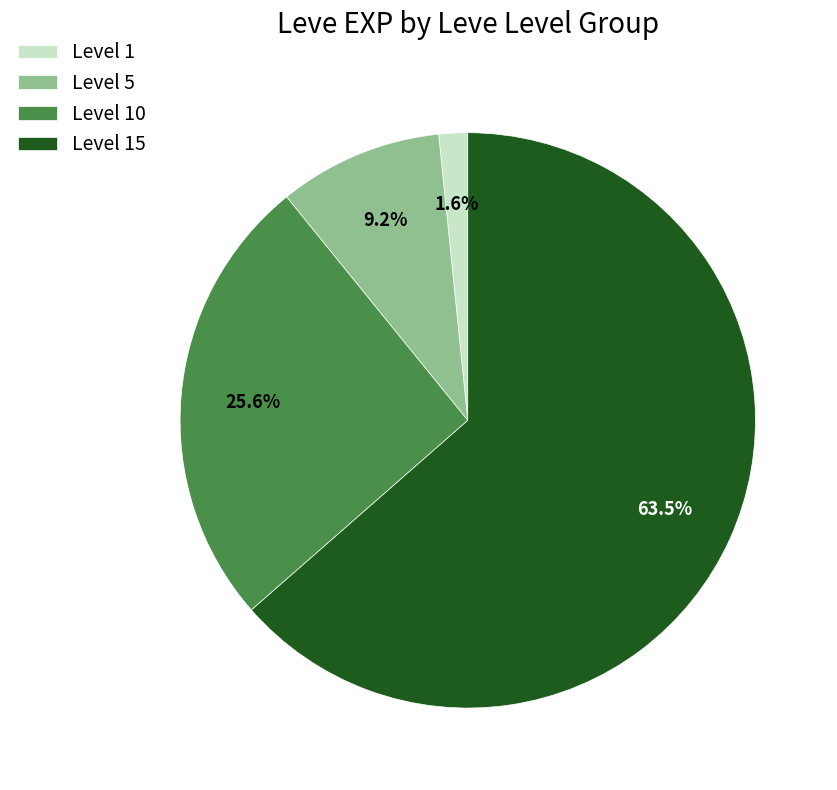

Does any single category account for the majority?

Yes